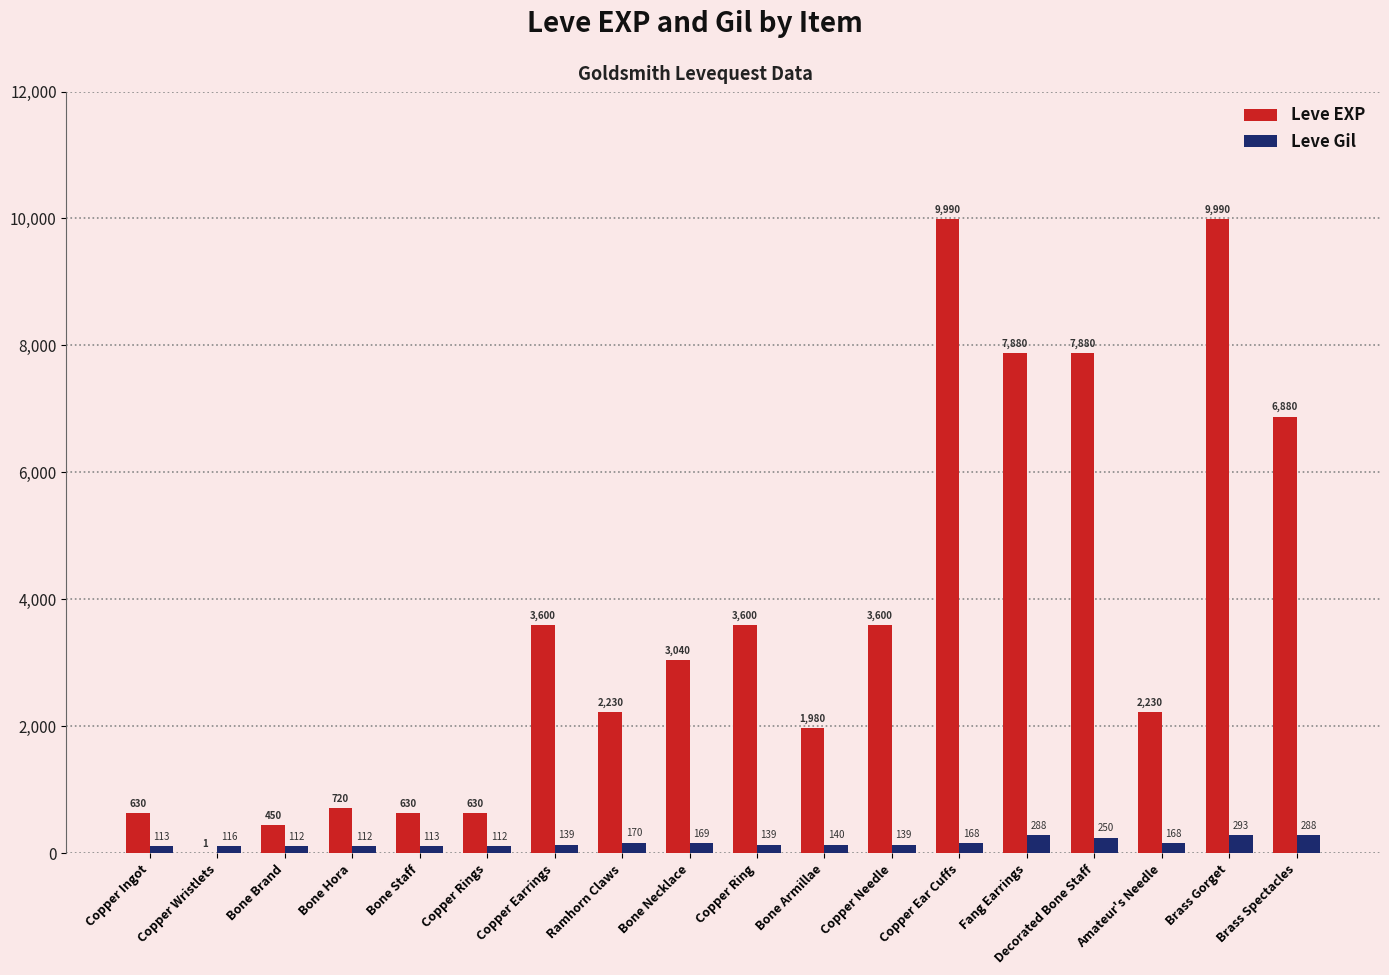

Reading right to left, transcribe all the data shown in this chart.

Leve EXP: Brass Spectacles=6880	Brass Gorget=9990	Amateur's Needle=2230	Decorated Bone Staff=7880	Fang Earrings=7880	Copper Ear Cuffs=9990	Copper Needle=3600	Bone Armillae=1980	Copper Ring=3600	Bone Necklace=3040	Ramhorn Claws=2230	Copper Earrings=3600	Copper Rings=630	Bone Staff=630	Bone Hora=720	Bone Brand=450	Copper Wristlets=1	Copper Ingot=630
Leve Gil: Brass Spectacles=288	Brass Gorget=293	Amateur's Needle=168	Decorated Bone Staff=250	Fang Earrings=288	Copper Ear Cuffs=168	Copper Needle=139	Bone Armillae=140	Copper Ring=139	Bone Necklace=169	Ramhorn Claws=170	Copper Earrings=139	Copper Rings=112	Bone Staff=113	Bone Hora=112	Bone Brand=112	Copper Wristlets=116	Copper Ingot=113